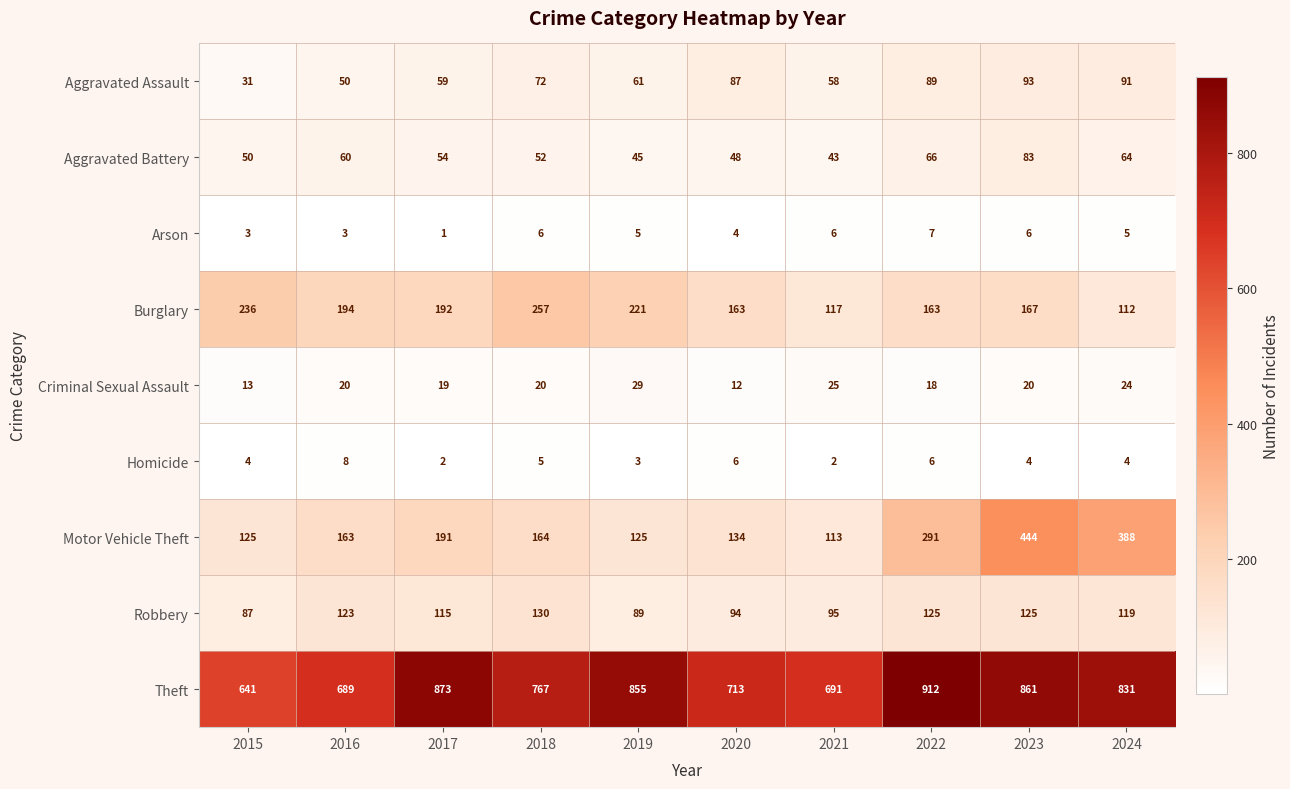

What is the sum of all Arson values?

46